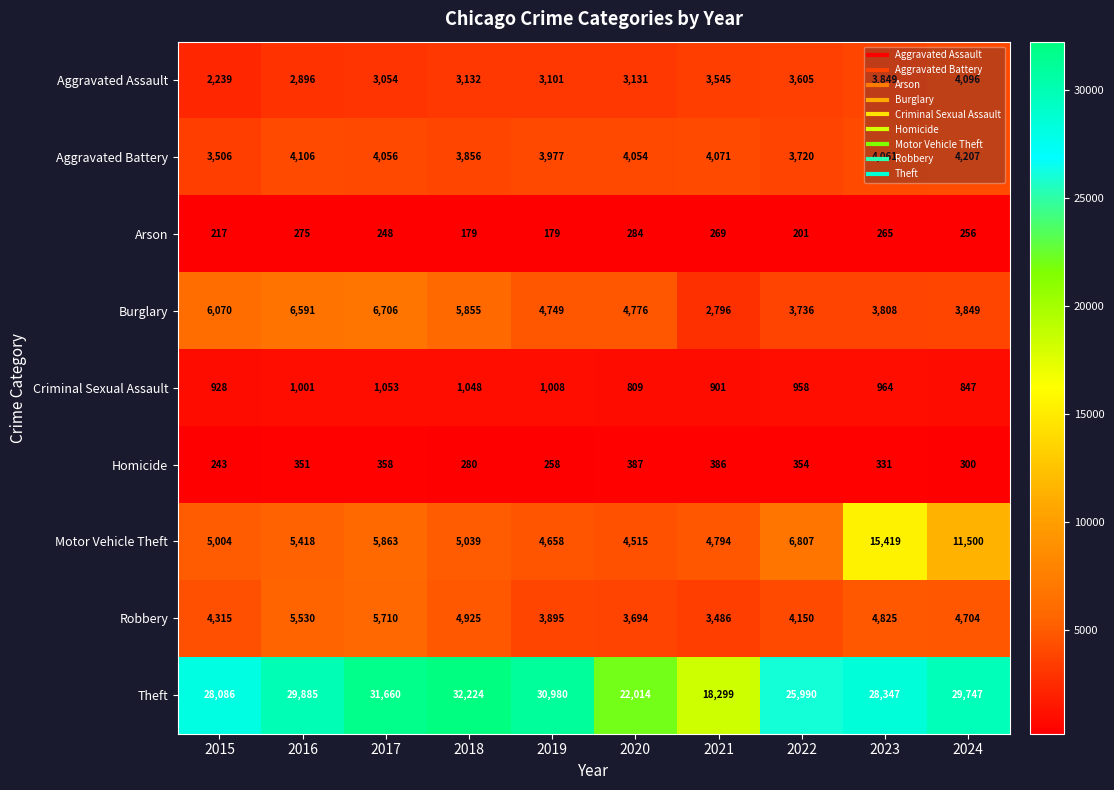

The value of Arson at 2015 is 217. True or false?

True